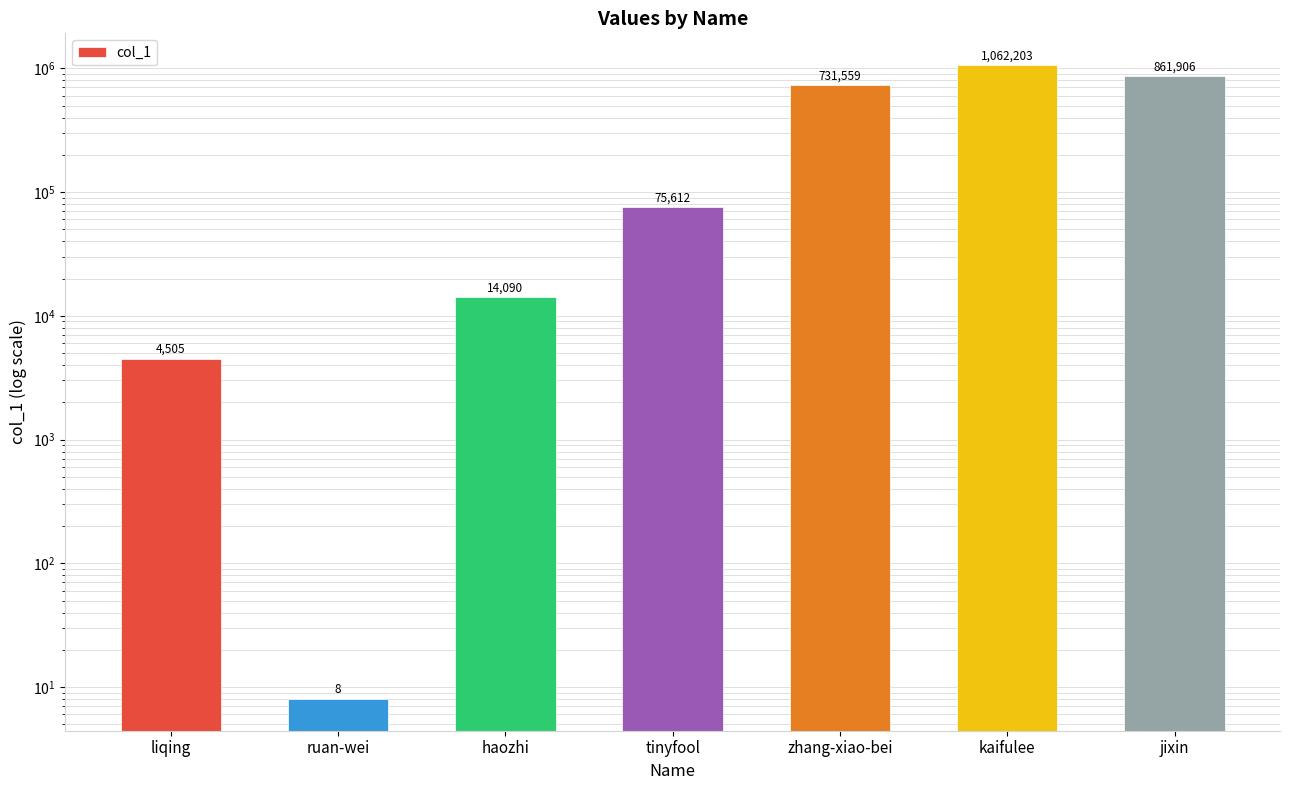

Rank the categories by value from highest to lowest.

kaifulee, jixin, zhang-xiao-bei, tinyfool, haozhi, liqing, ruan-wei